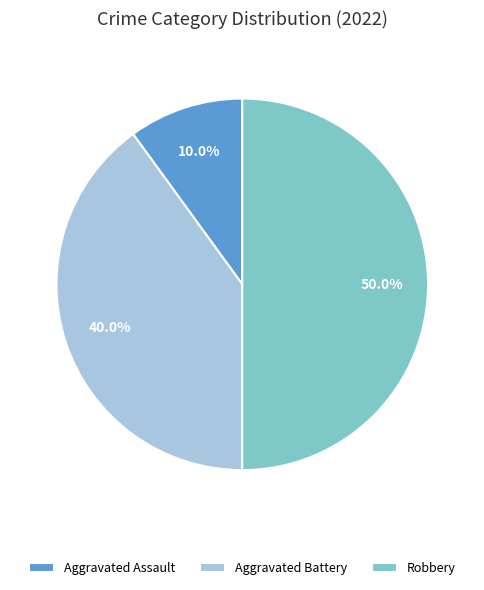

Approximately how many times larger is the value at Robbery compared to Aggravated Assault?

5.0